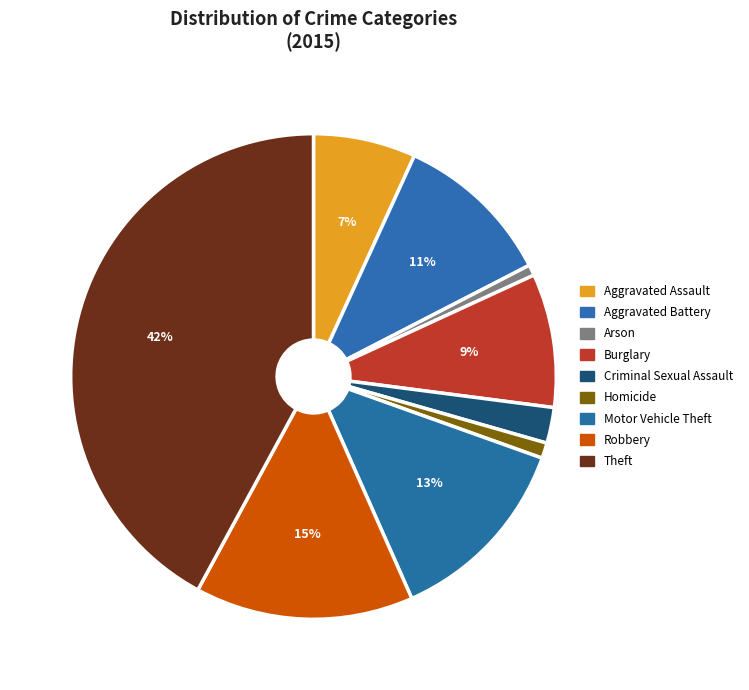

How many segments does this pie chart have?

9